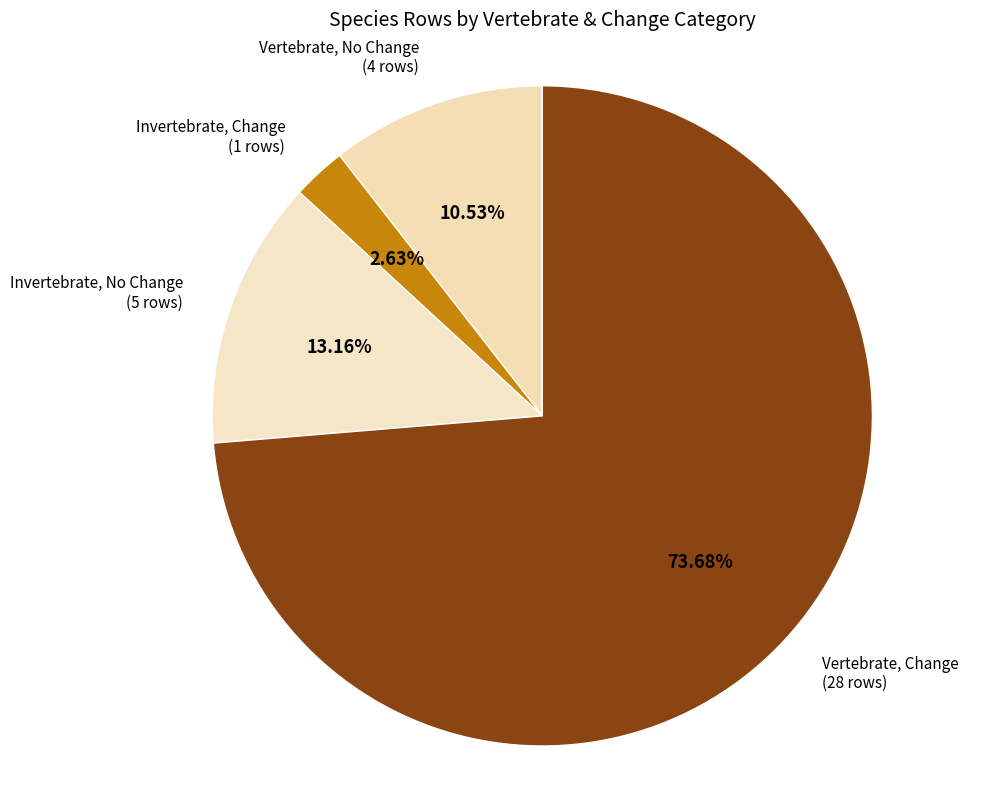

How many segments does this pie chart have?

4